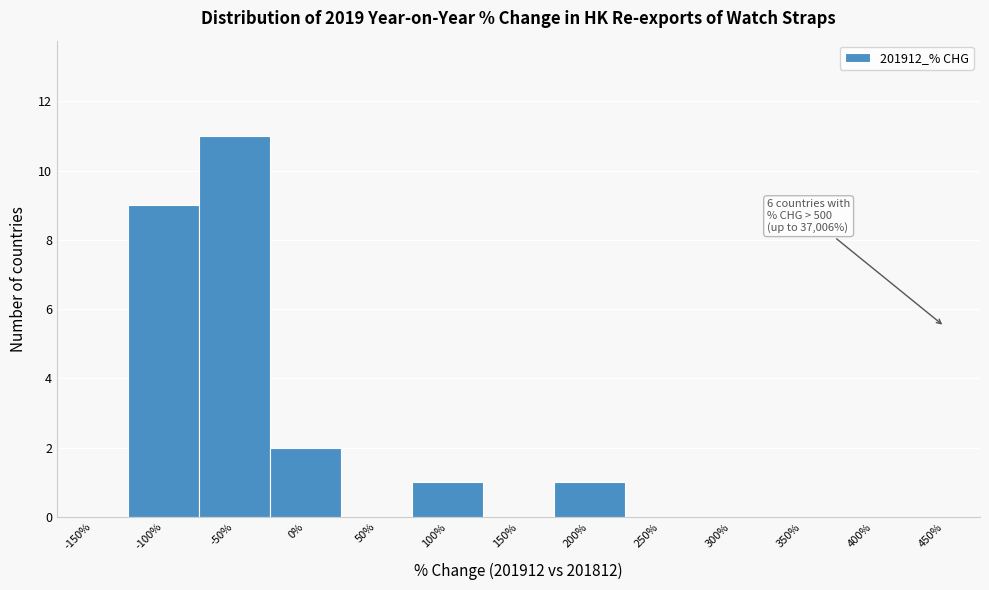

Reading right to left, transcribe all the data shown in this chart.

450%=0	400%=0	350%=0	300%=0	250%=0	200%=1	150%=0	100%=1	50%=0	0%=2	-50%=11	-100%=9	-150%=0